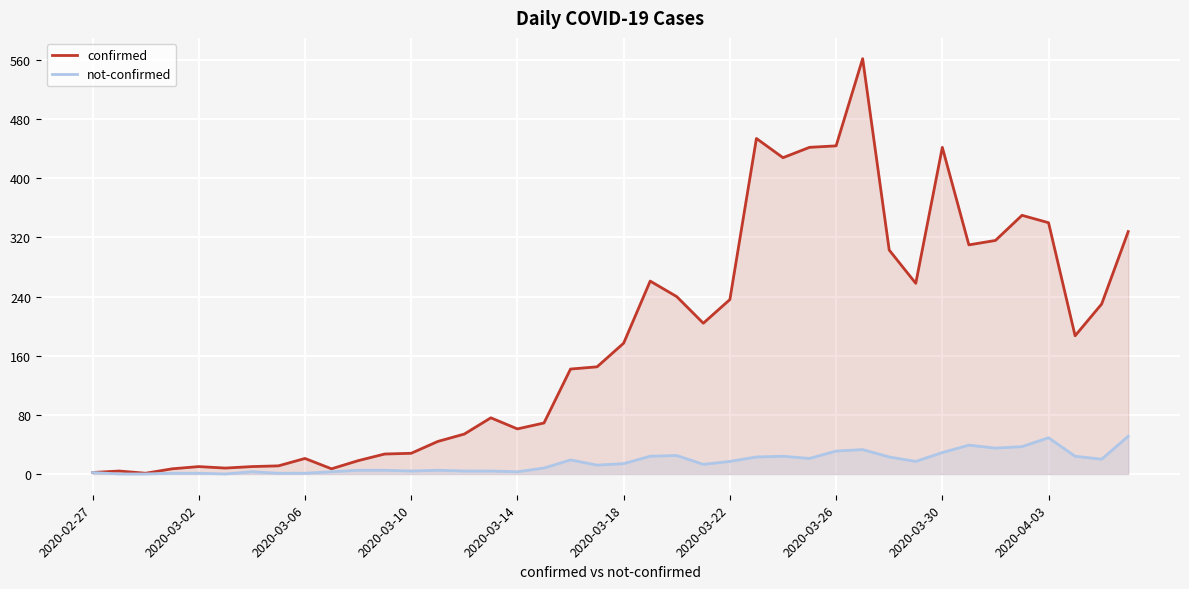

At how many categories does at least one series exceed 123?

22